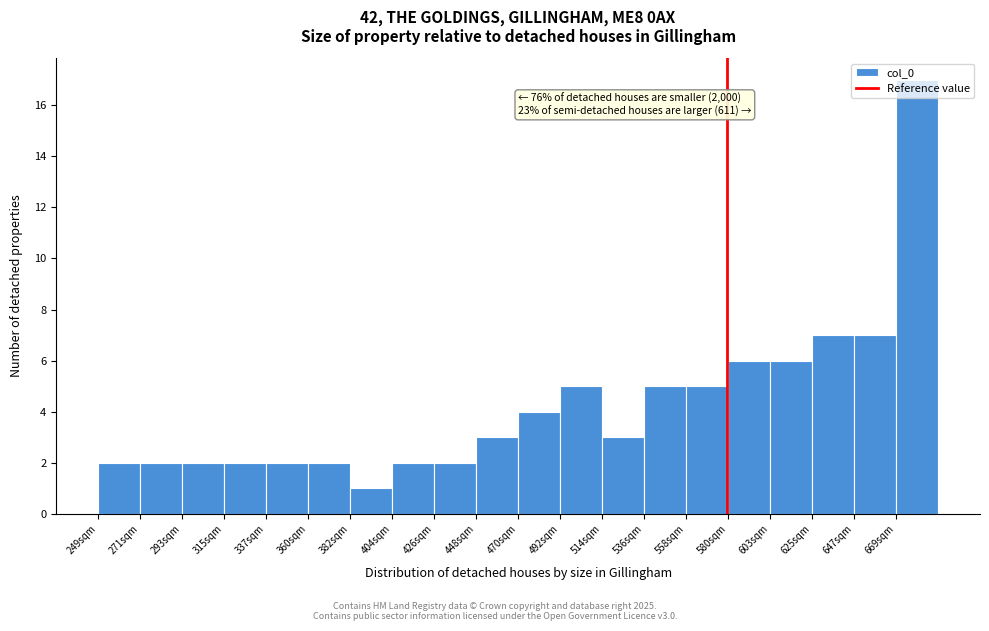

Over which range of the x-axis is the bar tallest?

670 to 690